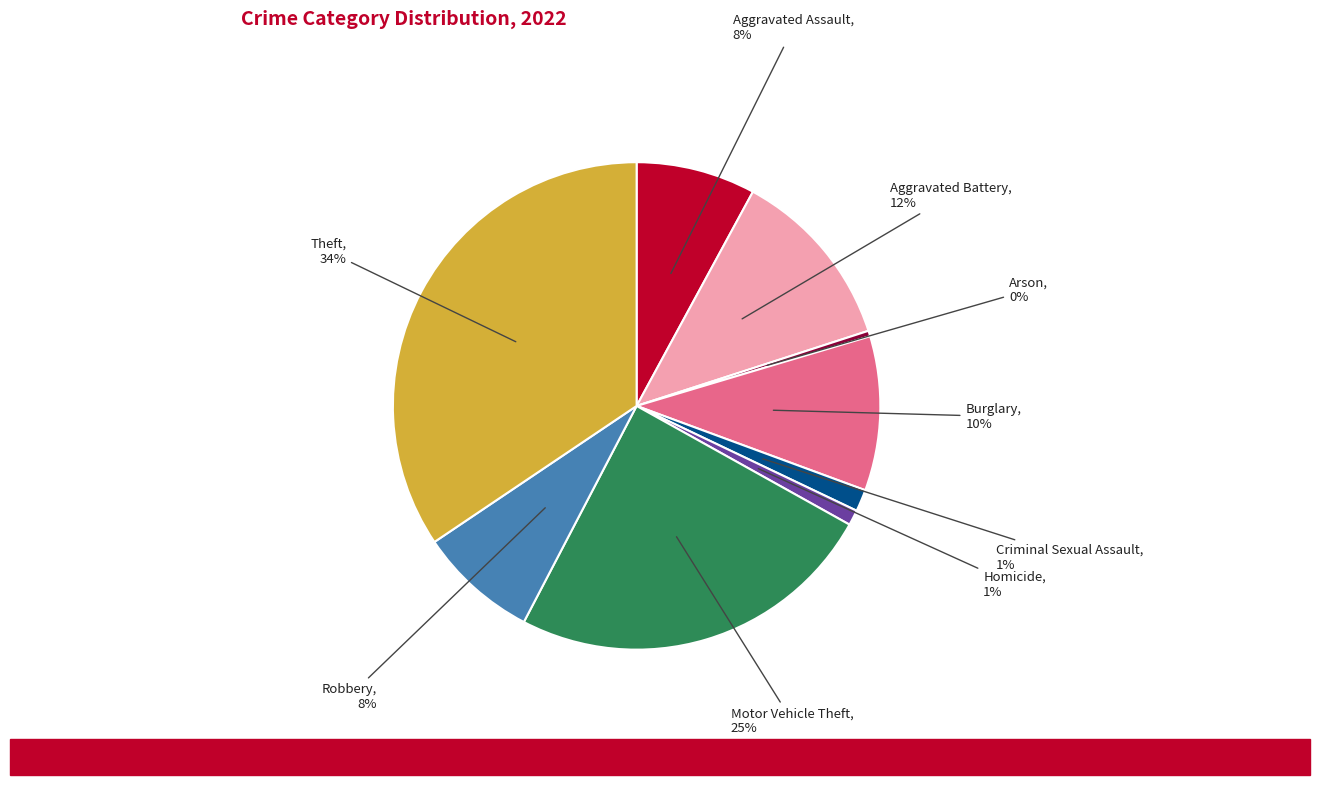

Does any single category account for the majority?

No